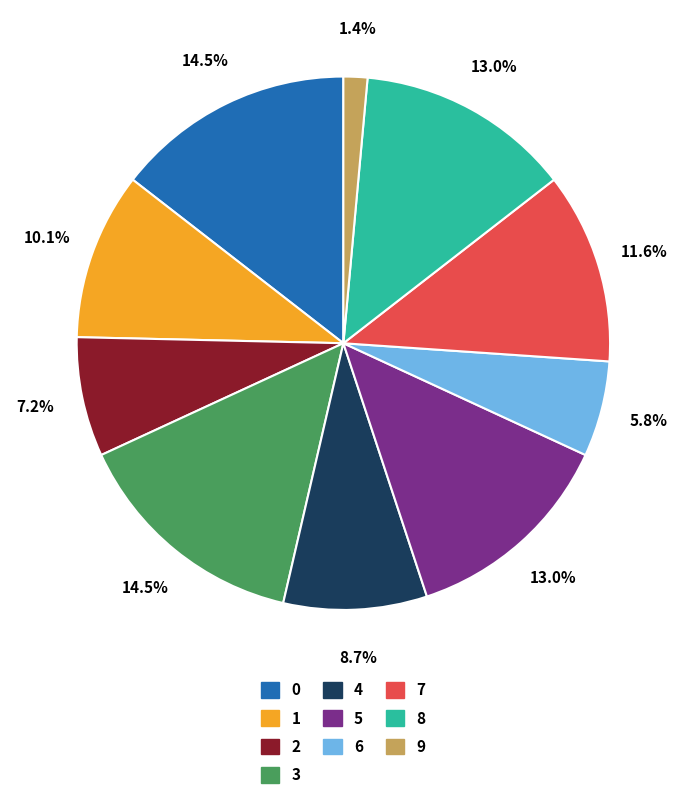

What percentage is NOT represented by 9?

98.6%